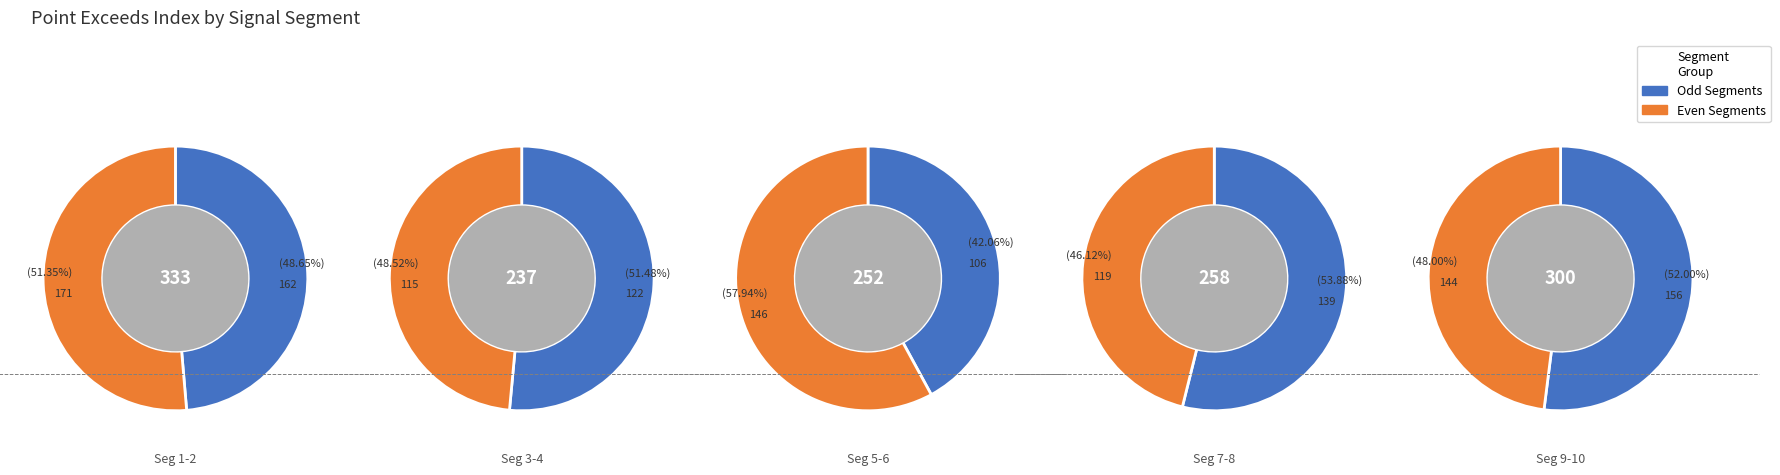

What is the change in value from signal segment 8 to signal segment 9?

+37